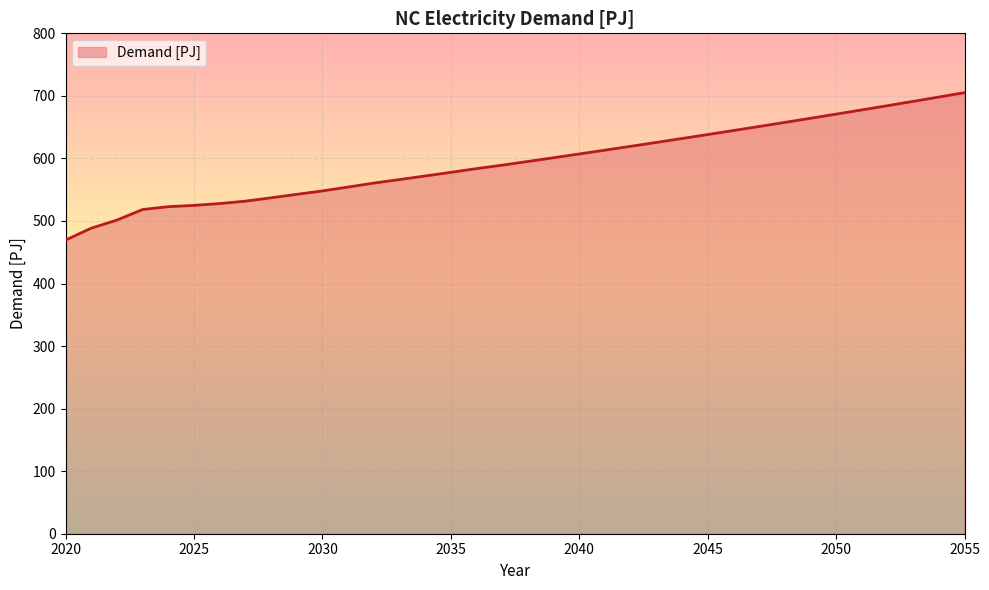

How many categories are shown in the chart?

36